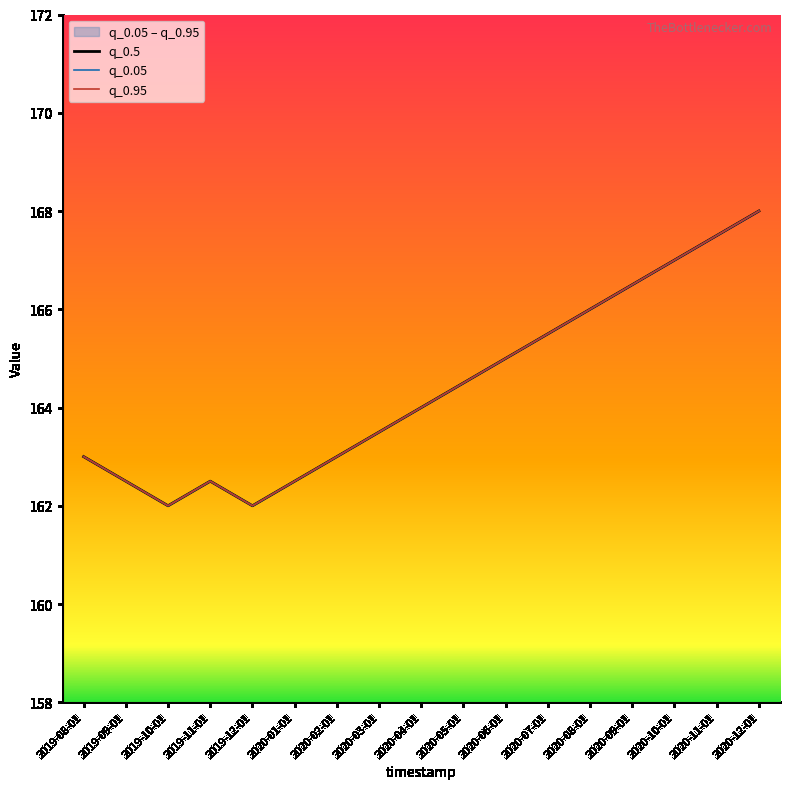

Where does the q_0.05 series first go above 164?

2020-05-01